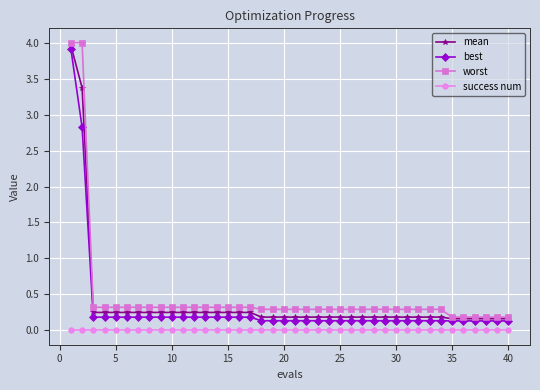

What is the greatest value displayed?

4.0